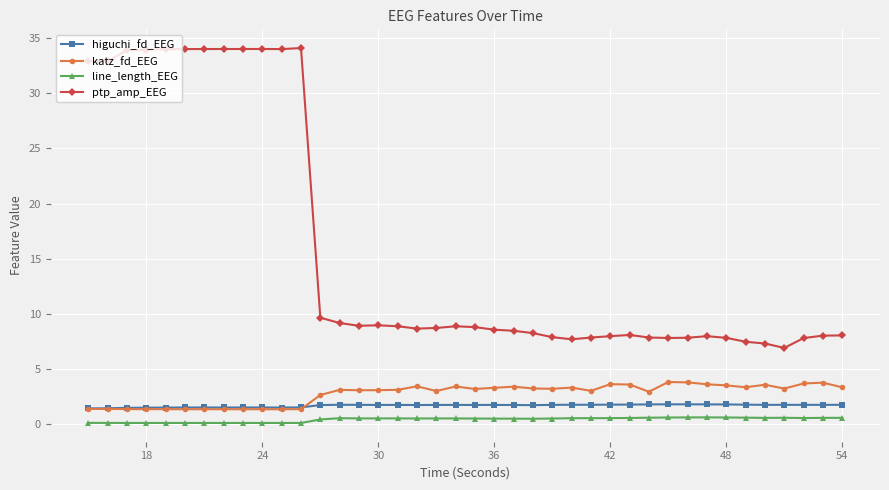

True or false: katz_fd_EEG and ptp_amp_EEG cross at least once.

False